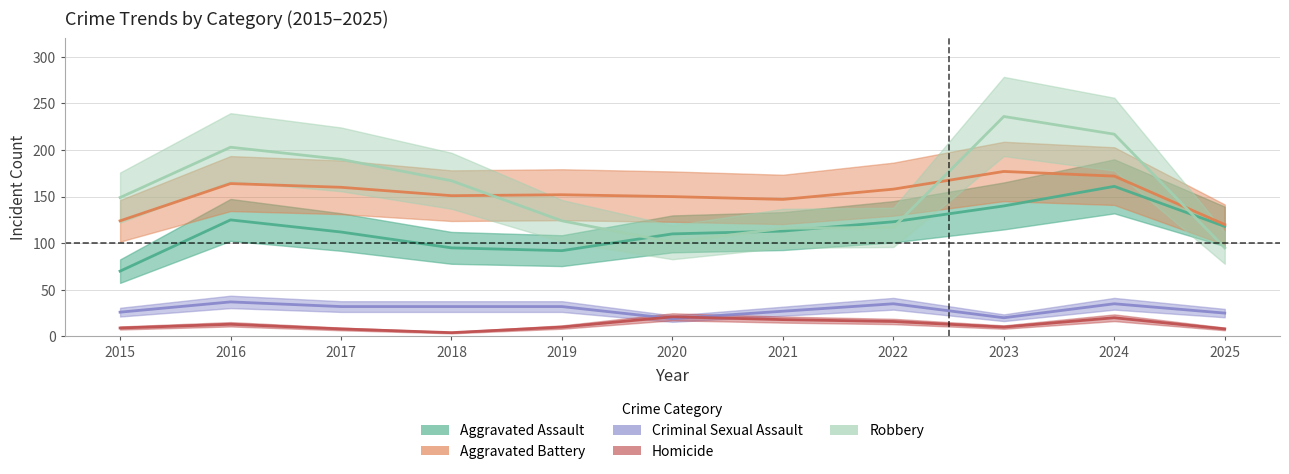

Reading left to right, what are all the values shown in this chart?

Aggravated Assault: 70	125	112	95	92	110	113	123	140	161	118
Aggravated Battery: 124	164	160	151	152	150	147	158	177	172	120
Criminal Sexual Assault: 26	37	32	32	32	19	27	35	20	35	25
Homicide: 9	13	8	4	10	21	18	16	10	20	8
Robbery: 149	203	190	167	124	101	116	117	236	217	95